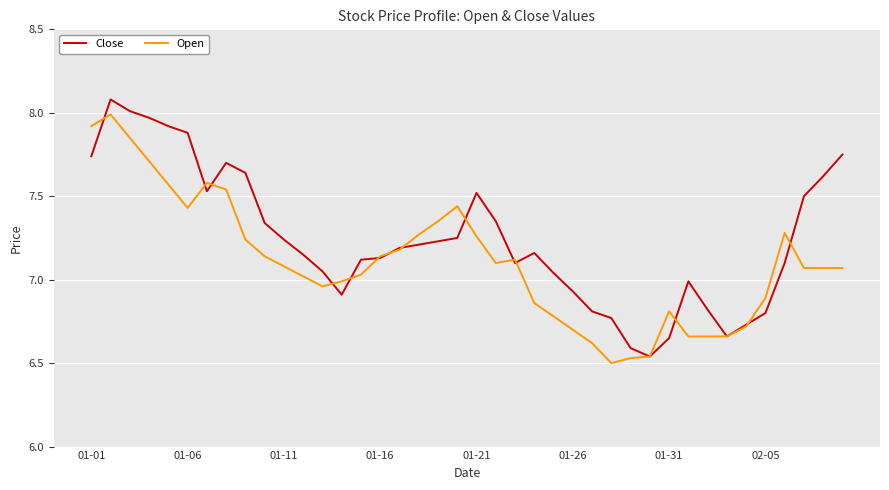

What is the highest value of the Close series?

8.1